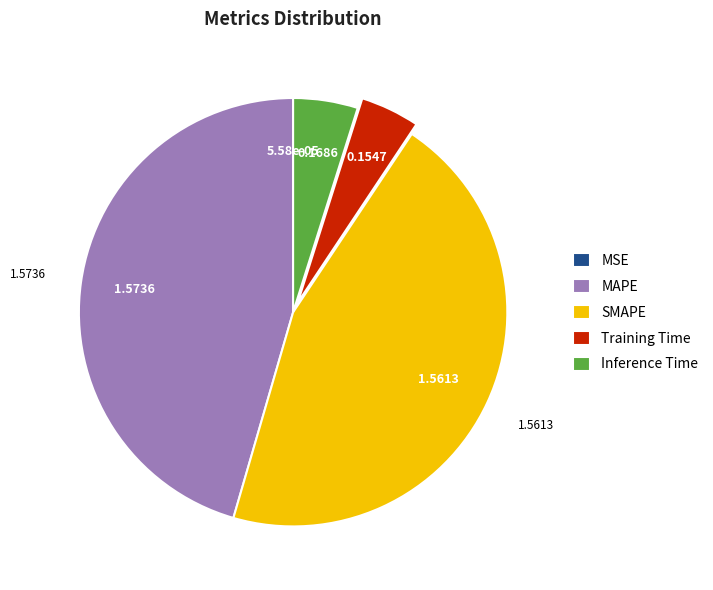

Which has a higher value, Training Time or MAPE?

MAPE